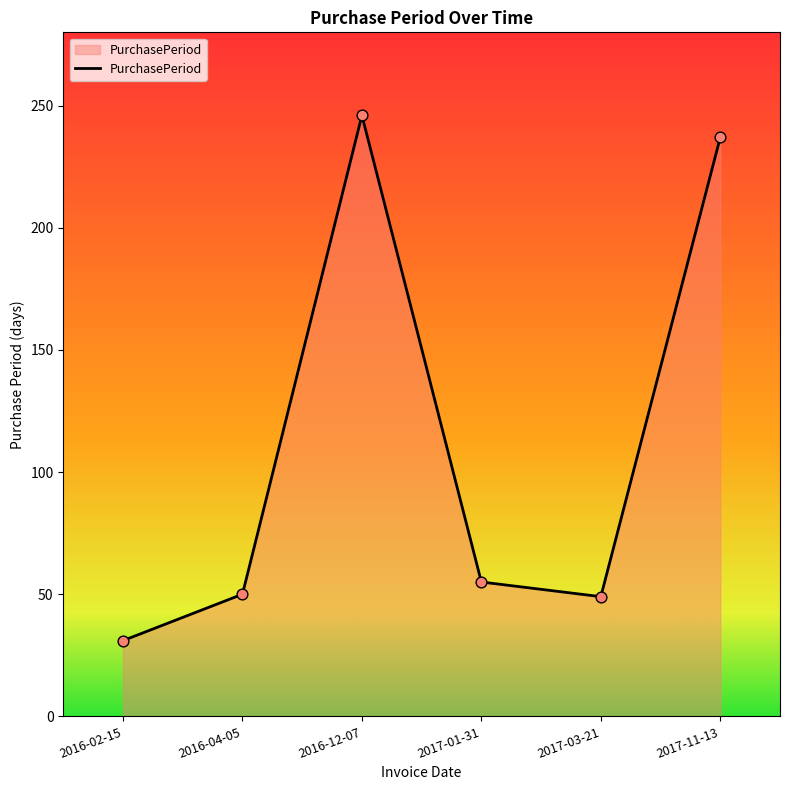

What is the ratio of the value at 2017-01-31 to the value at 2017-11-13?

0.2